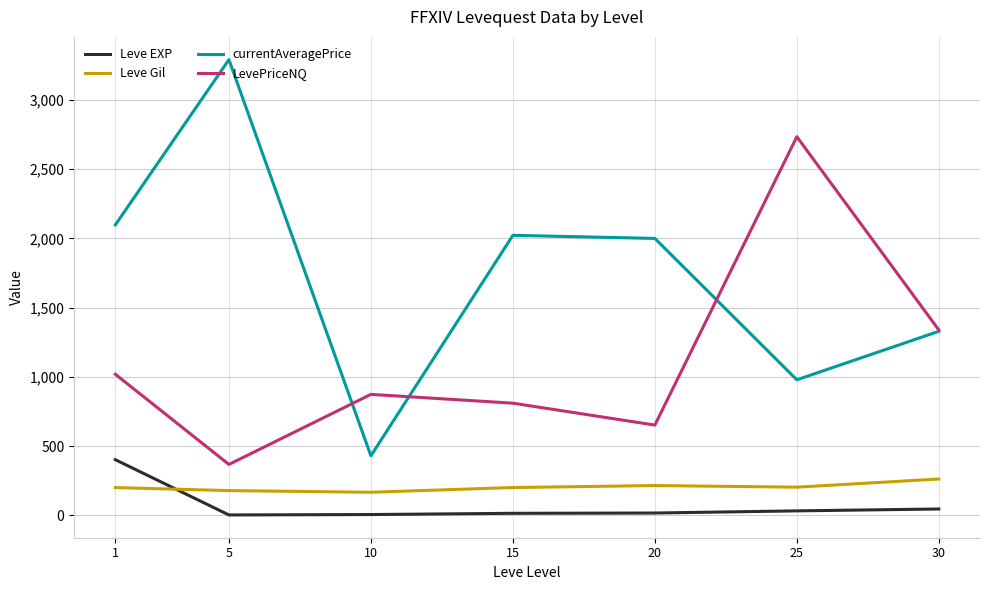

What value does the LevePriceNQ series have at 1?

1019.1